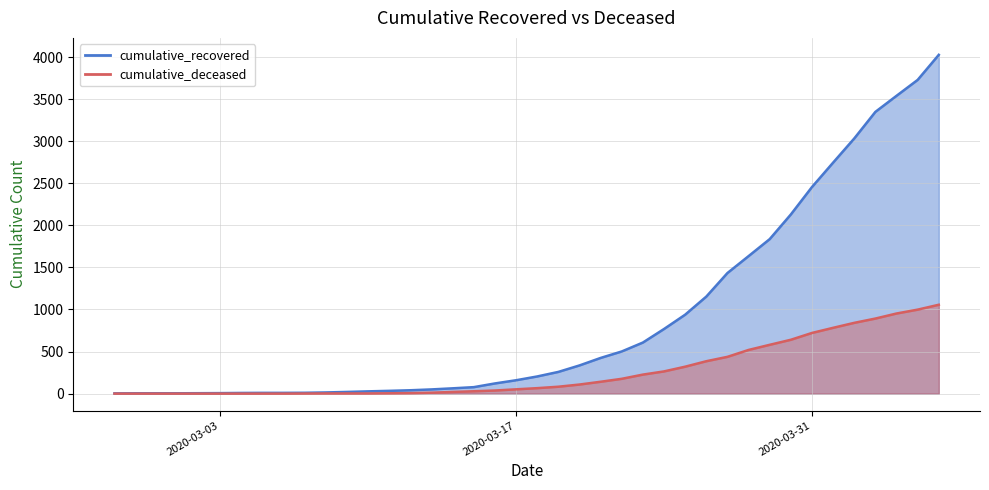

Where is cumulative_recovered nearest to the value 2014?

2020-03-30